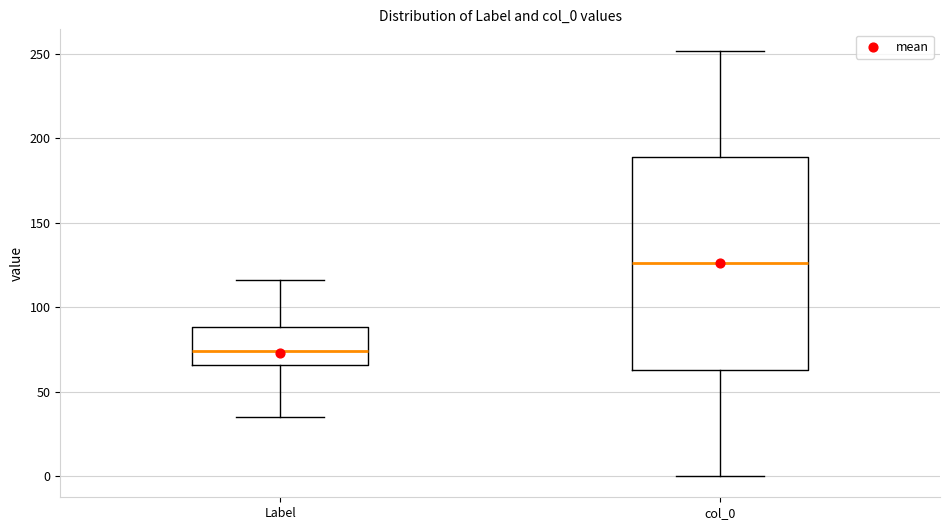

Which box's median line is the highest?

col_0